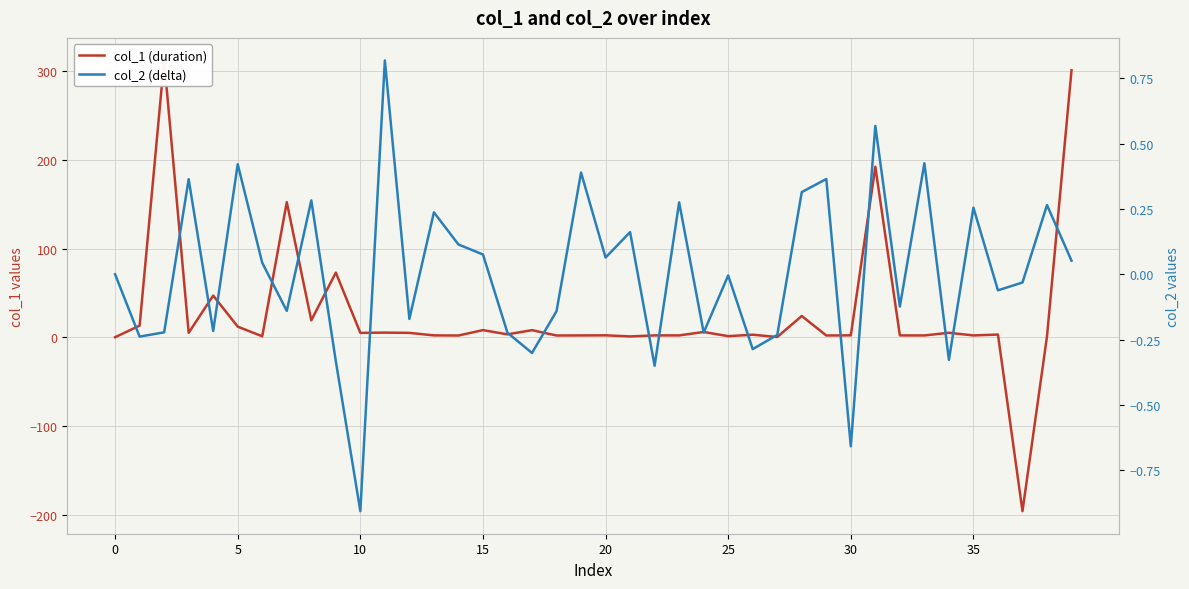

Between 17 and 15, which is larger?

17